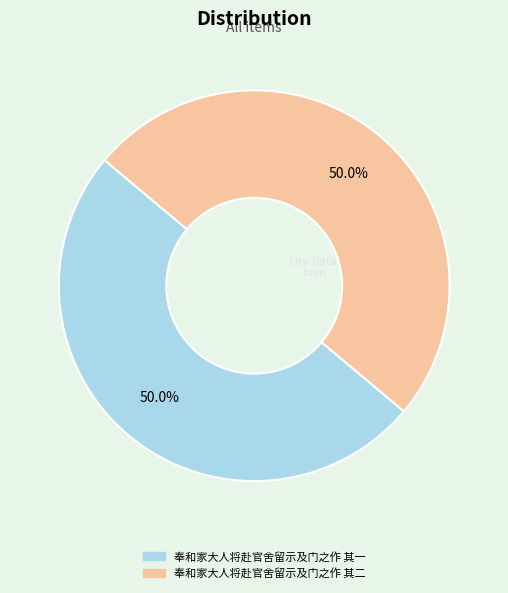

What is the ratio of the value at 奉和家大人将赴官舍留示及门之作 其二 to the value at 奉和家大人将赴官舍留示及门之作 其一?

1.0